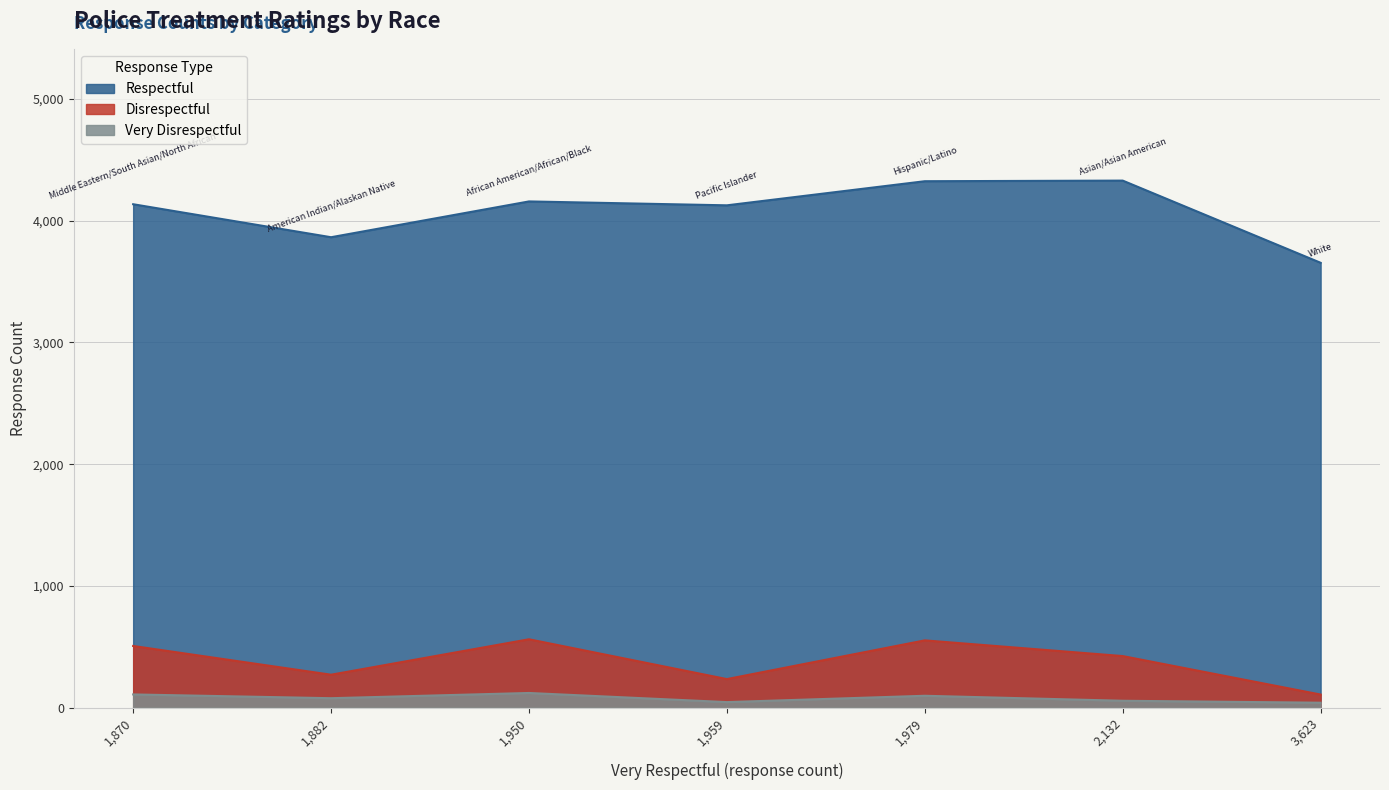

Reading right to left, what are all the values shown in this chart?

Respectful: White=3654	Pacific Islander=4126	Middle Eastern/South Asian/North African=4135	Hispanic/Latino=4324	Asian/Asian American=4329	American Indian/Alaskan Native=3864	African American/African/Black=4158
Disrespectful: White=108	Pacific Islander=235	Middle Eastern/South Asian/North African=507	Hispanic/Latino=553	Asian/Asian American=424	American Indian/Alaskan Native=271	African American/African/Black=562
Very Disrespectful: White=41	Pacific Islander=46	Middle Eastern/South Asian/North African=109	Hispanic/Latino=98	Asian/Asian American=57	American Indian/Alaskan Native=78	African American/African/Black=121